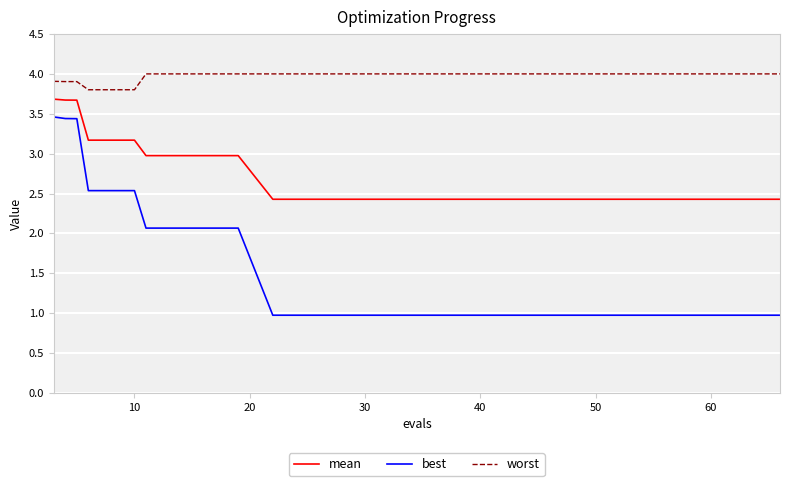

At how many categories does at least one series exceed 3?

20